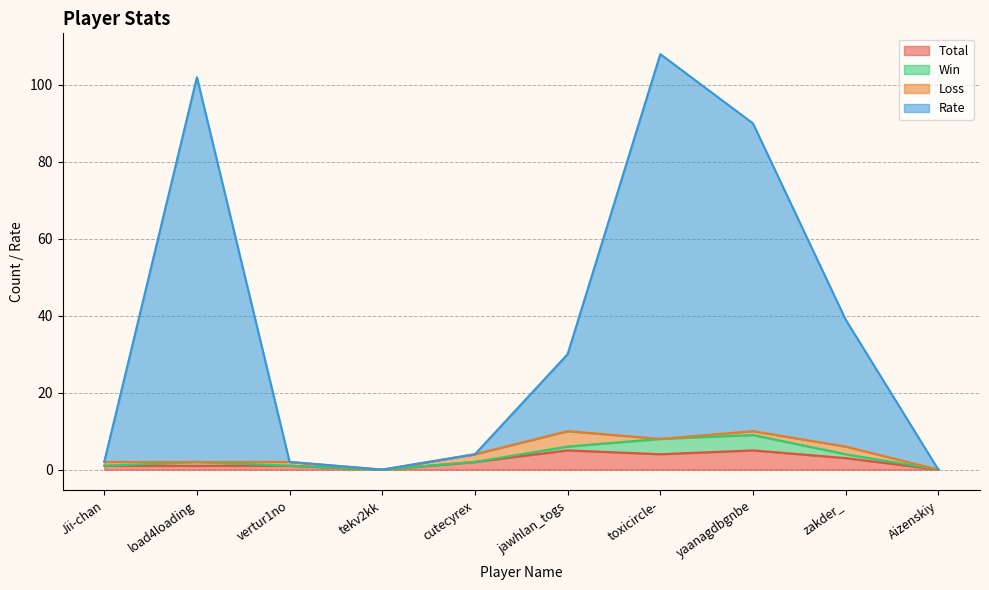

What is the highest value of the Total series?

5